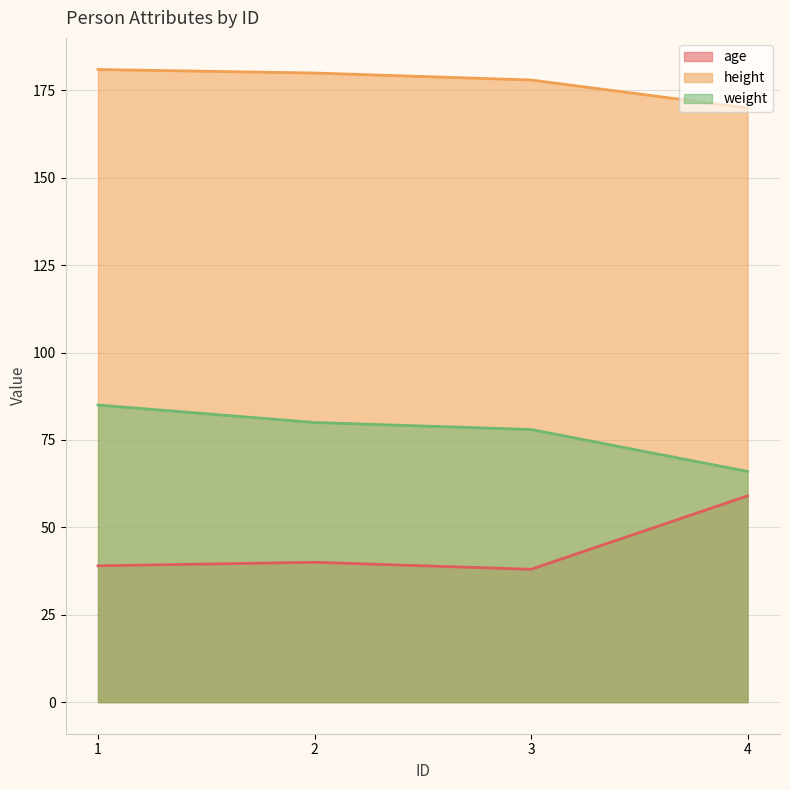

The weight series shows 14 at 4. True or false?

False